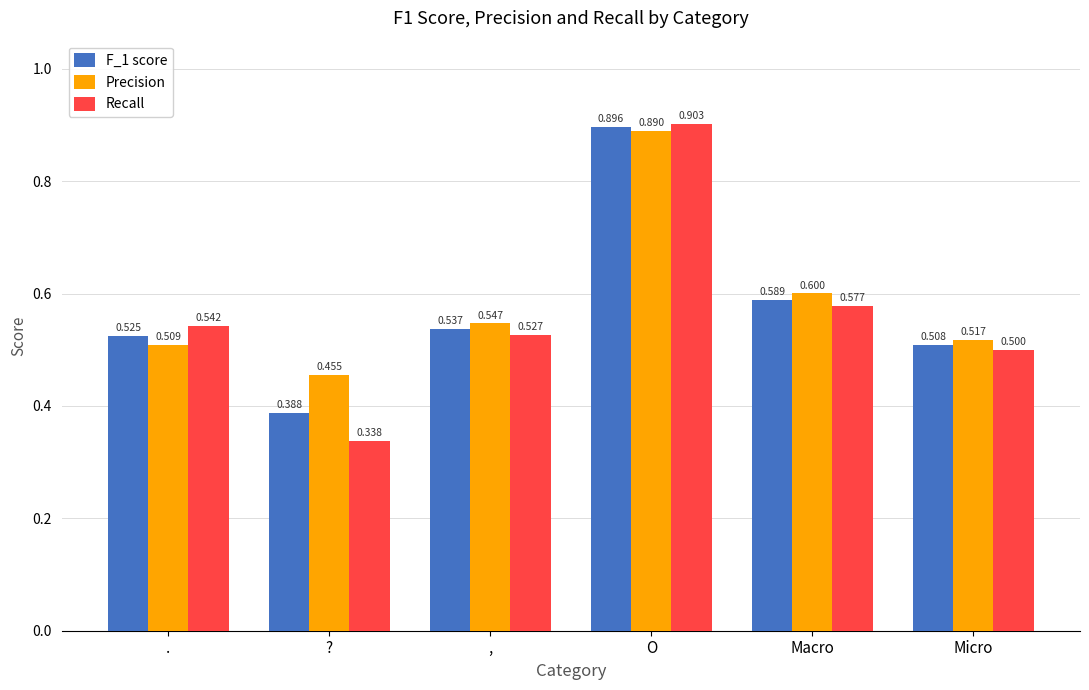

Is it true that Precision equals 0.5 at ??

True